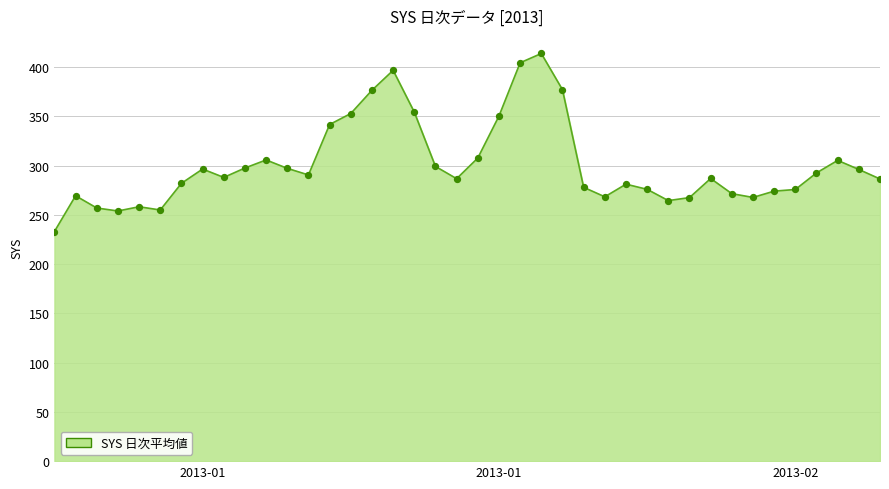

What is the difference between the maximum and minimum values?

180.7